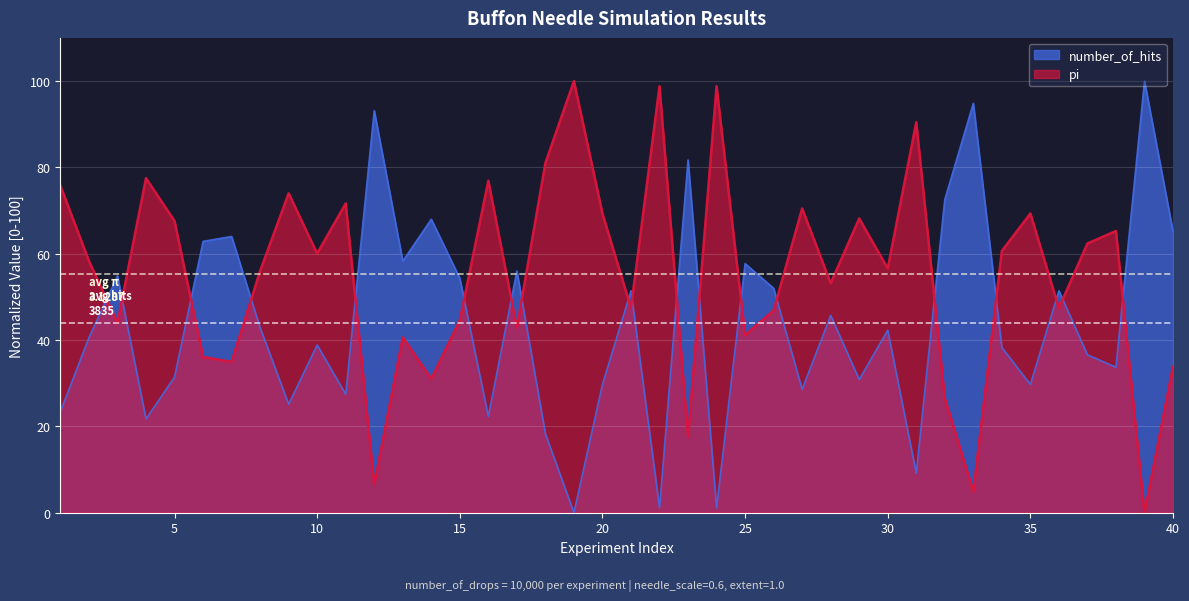

What is the highest value of the number_of_hits series?

100.0